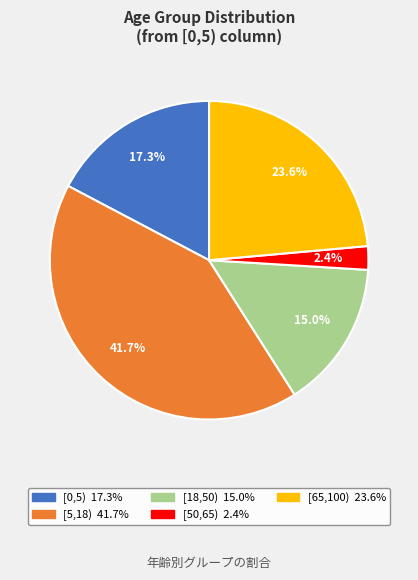

What is the largest slice in the pie chart?

[5,18)